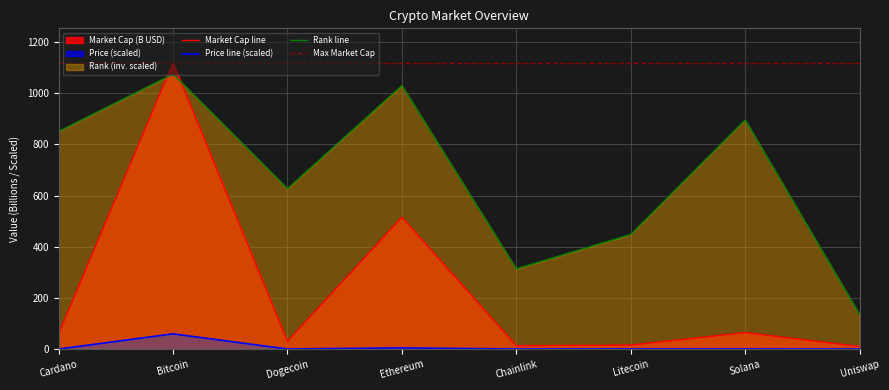

How many interior local peaks does the current_price series have?

3